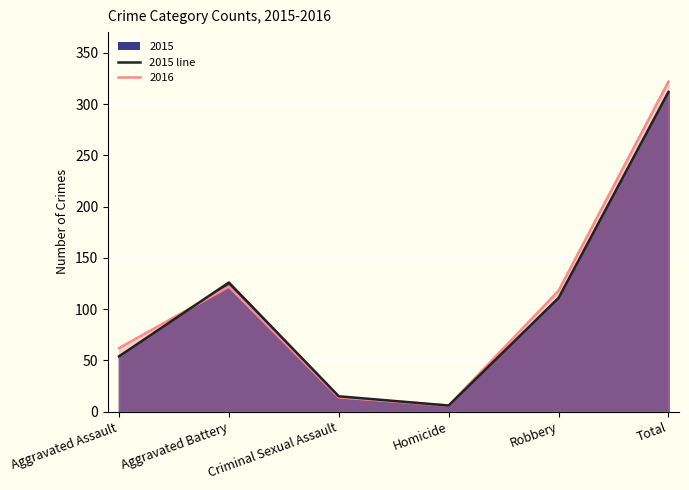

True or false: the data has more than 1 interior local peaks.

False